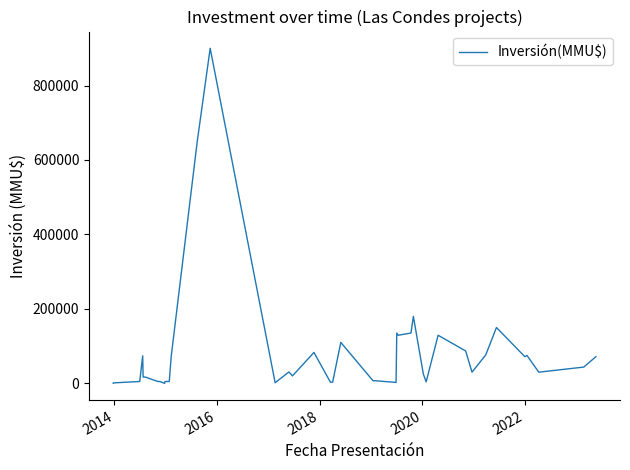

Reading left to right, list all the values displayed in this chart.

800	1200	5000	73957	17000	17000	5000	5000	10	5000	5000	73000	650000	900000	1670	30603	20000	83000	3200	3200	110000	7000	7000	2528	135150	129230	135150	180000	25000	4000	129230	87000	30000	76488	150000	71571	74987	30000	43700	71571